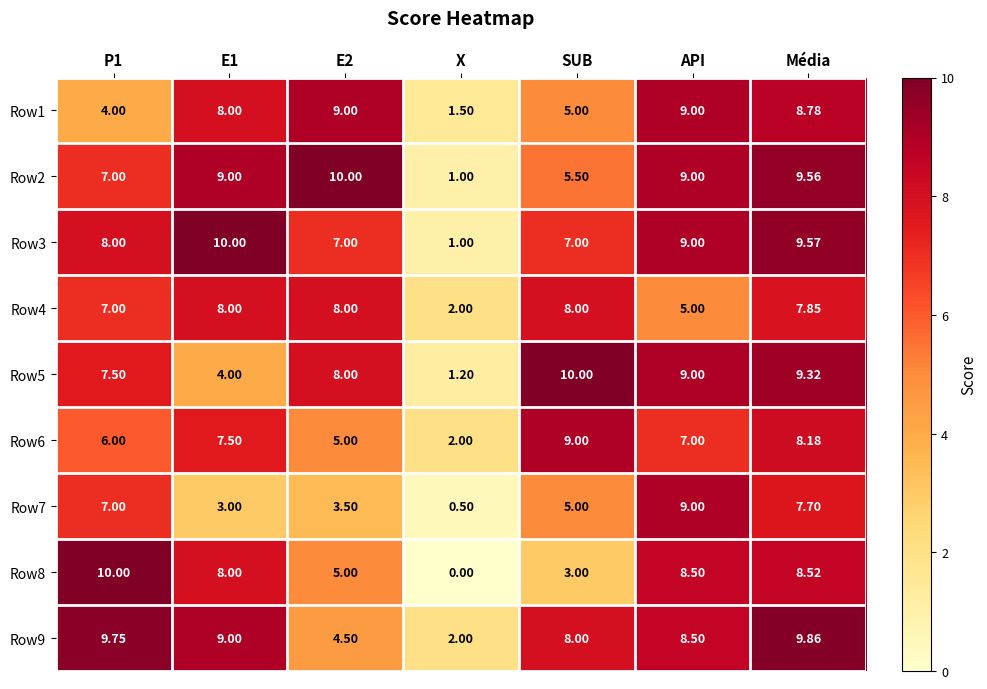

Is the value of Row1 at E1 greater than the value of Row3 at Média?

No